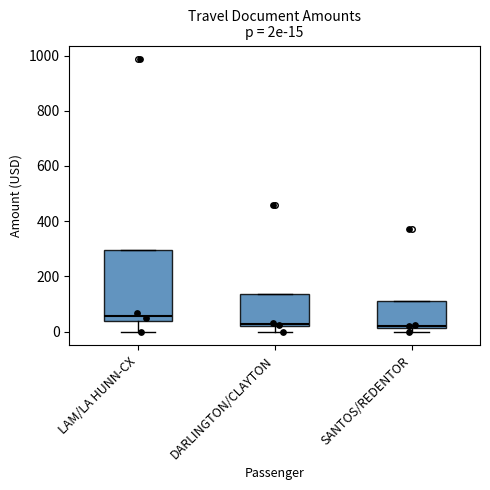

Comparing the boxes themselves (not the whiskers), which one is the tallest?

LAM/LA HUNN-CX